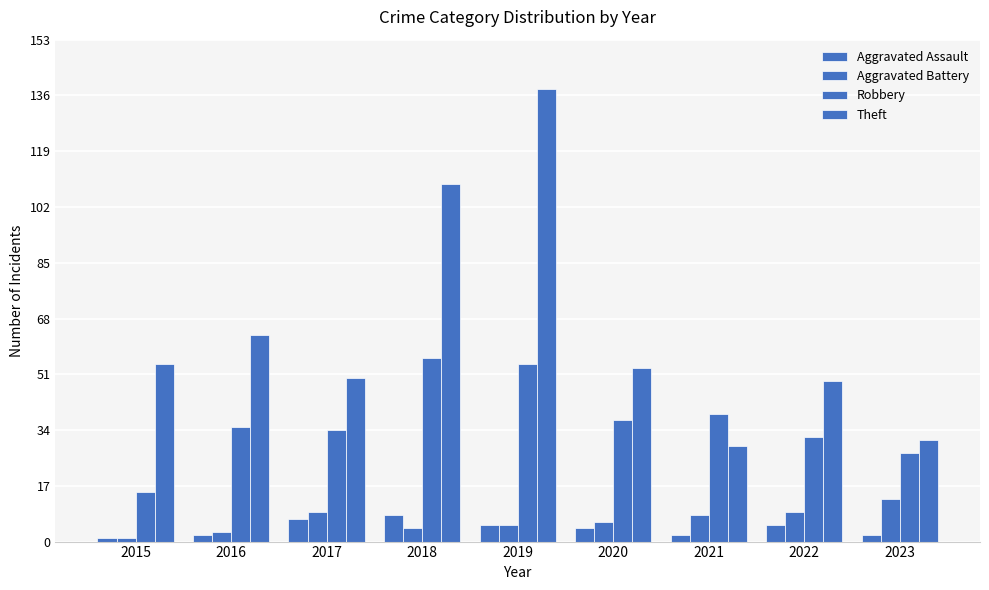

Rank the categories by Theft value from highest to lowest.

2019, 2018, 2016, 2015, 2020, 2017, 2022, 2023, 2021